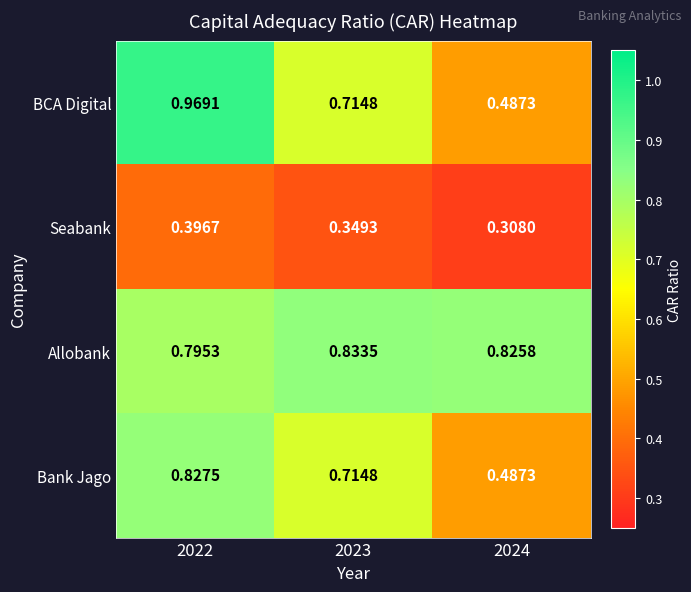

At which category is the sum across all series the highest?

2022